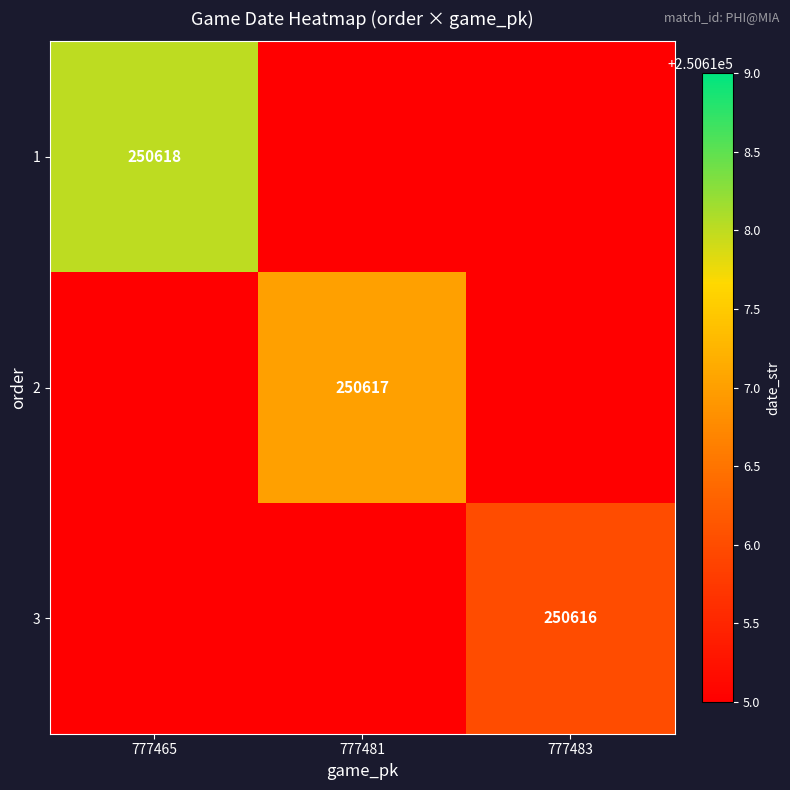

Is the value of 2 at 777481 greater than the value of 3 at 777483?

Yes